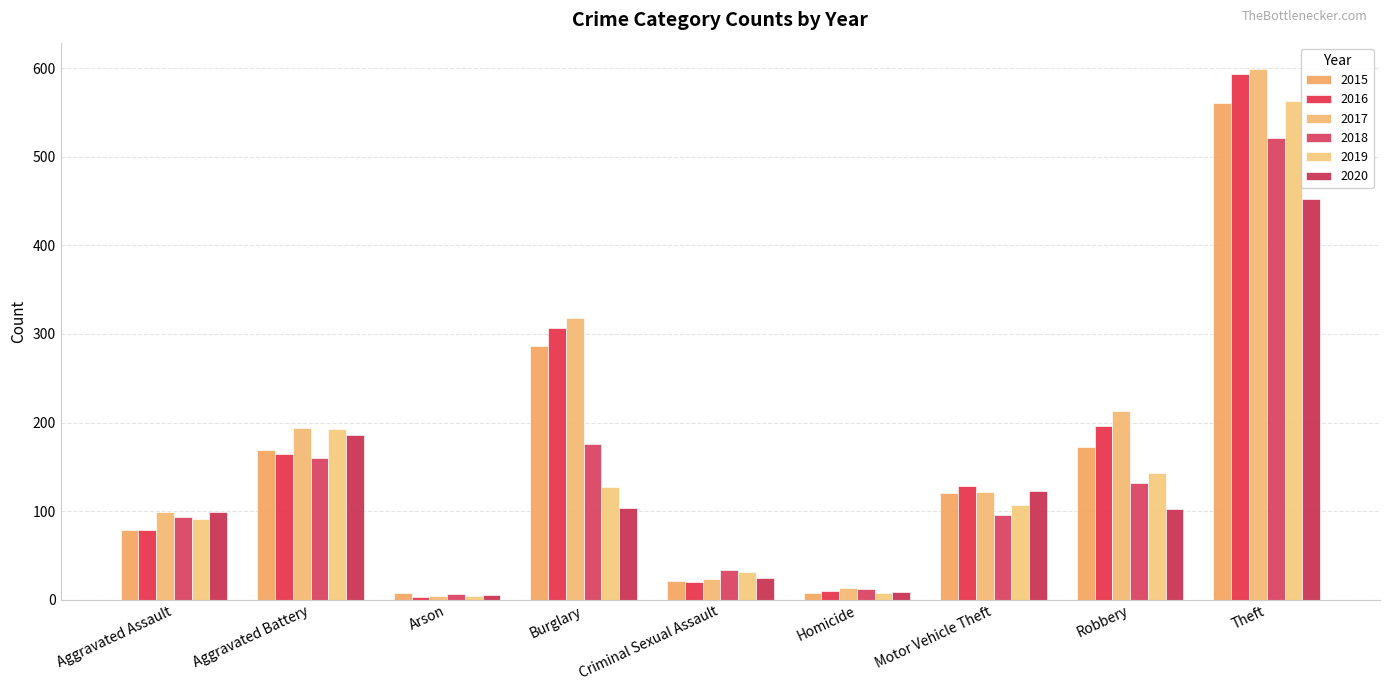

What is the smallest value displayed?

3